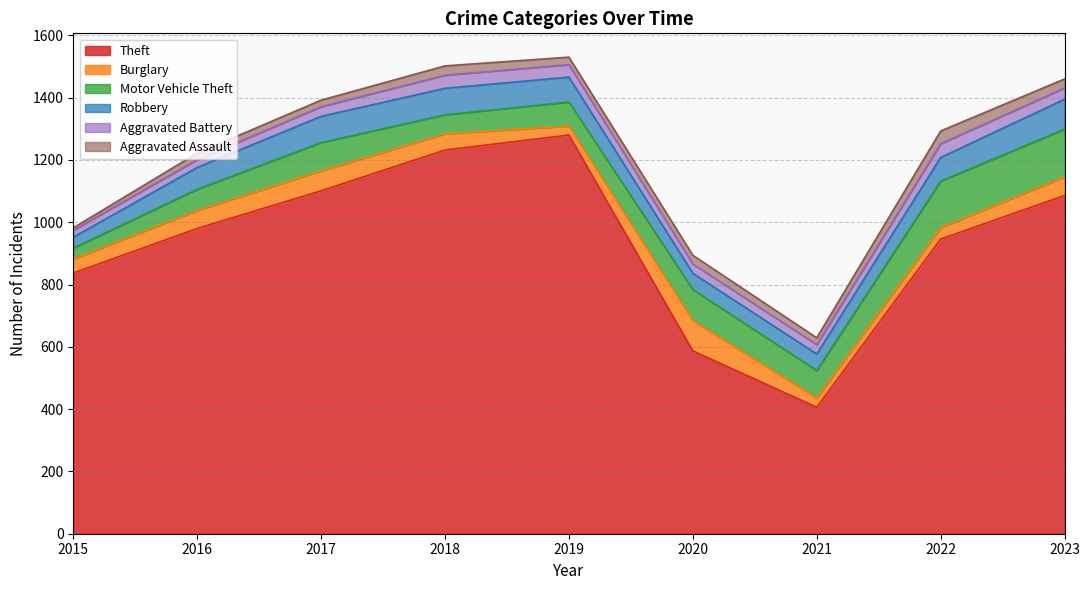

Reading left to right, list all the values displayed in this chart.

Theft: 2015=837	2016=980	2017=1101	2018=1232	2019=1280	2020=587	2021=406	2022=946	2023=1086
Burglary: 2015=45	2016=58	2017=64	2018=52	2019=29	2020=97	2021=30	2022=37	2023=60
Motor Vehicle Theft: 2015=35	2016=68	2017=91	2018=61	2019=77	2020=100	2021=88	2022=149	2023=153
Robbery: 2015=35	2016=70	2017=84	2018=85	2019=80	2020=52	2021=53	2022=76	2023=96
Aggravated Battery: 2015=22	2016=25	2017=31	2018=42	2019=40	2020=30	2021=30	2022=44	2023=36
Aggravated Assault: 2015=8	2016=21	2017=21	2018=30	2019=24	2020=28	2021=22	2022=41	2023=29